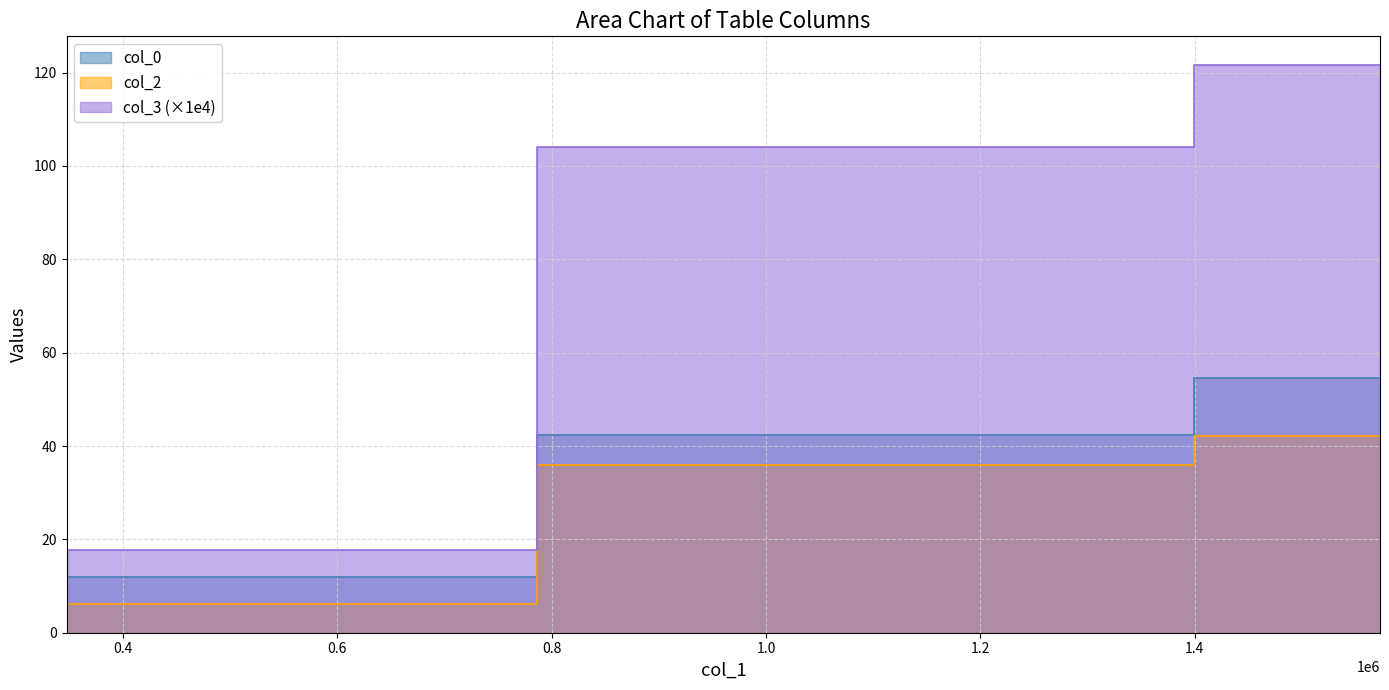

At which label is col_3 closest to 69?

1225361